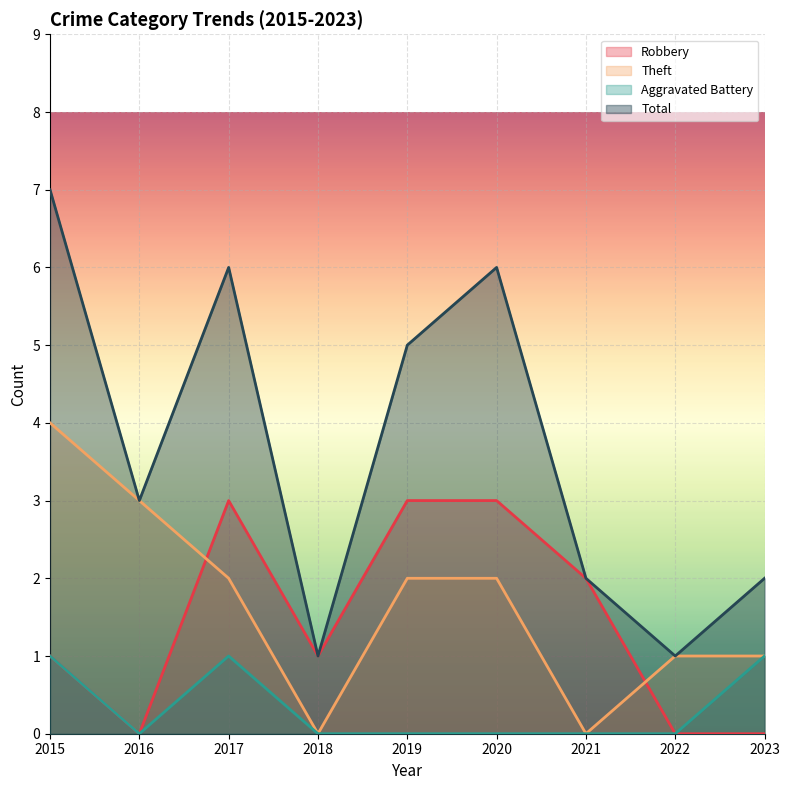

At 2016, list the series in order from smallest to largest.

Robbery, Aggravated Battery, Theft, Total